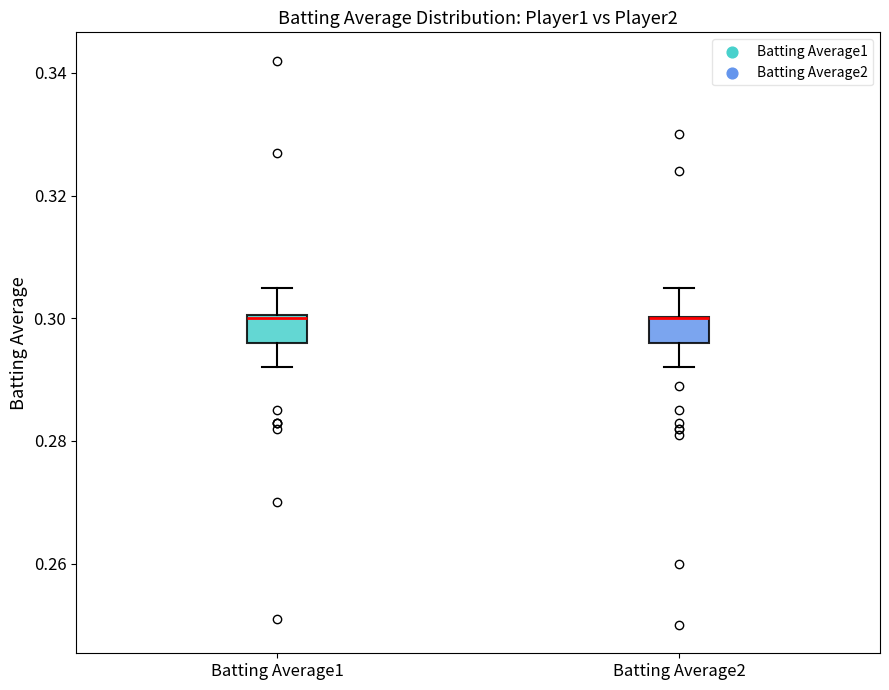

Reading left to right, transcribe this box plot: for each box, give where its median line is, the range the box spans, and where its two whiskers end, as read against the y-axis. The values are not printed on the chart, so give them approximately, as read against the axis.

Batting Average1: median 0.300, box 0.296 to 0.300, whiskers 0.292 to 0.306
Batting Average2: median 0.300 (drawn on the box's upper edge), box 0.296 to 0.300, whiskers 0.292 to 0.306